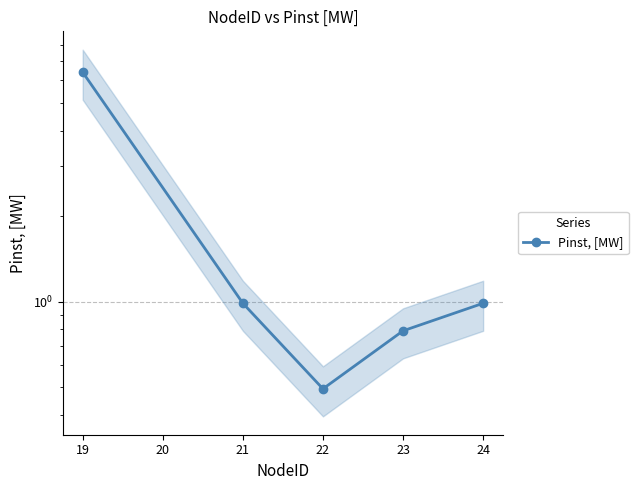

What is the smallest value displayed?

0.5